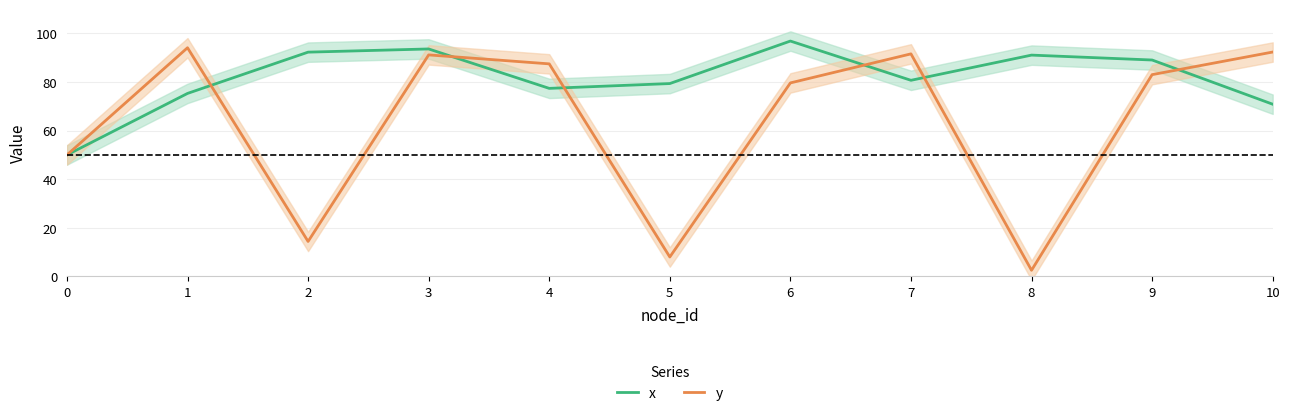

What is the highest value of the y series?

94.1